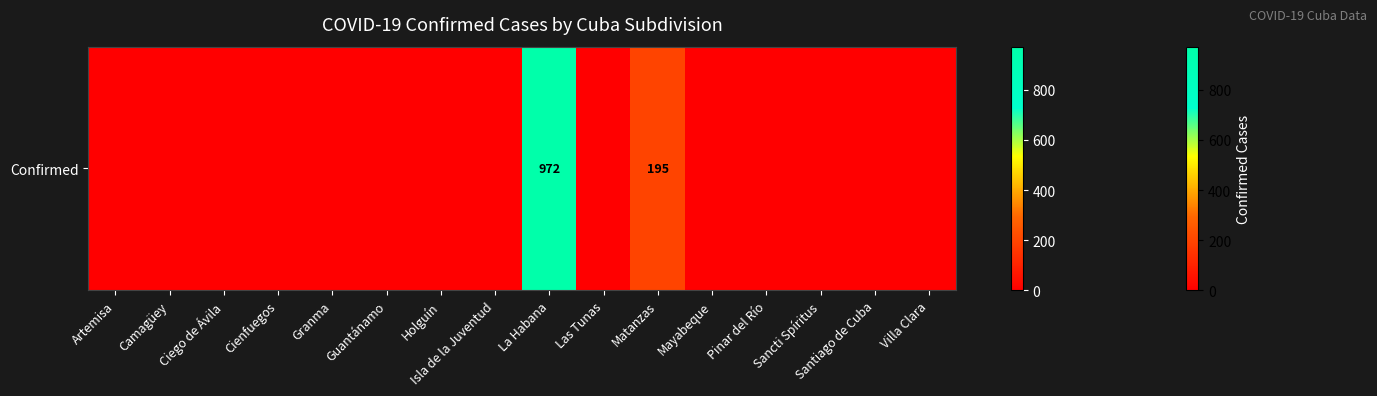

Reading left to right, extract all data points from this chart.

Artemisa=0	Camagüey=0	Ciego de Ávila=0	Cienfuegos=0	Granma=0	Guantánamo=0	Holguín=0	Isla de la Juventud=0	La Habana=972	Las Tunas=0	Matanzas=195	Mayabeque=0	Pinar del Río=0	Sancti Spíritus=0	Santiago de Cuba=0	Villa Clara=0